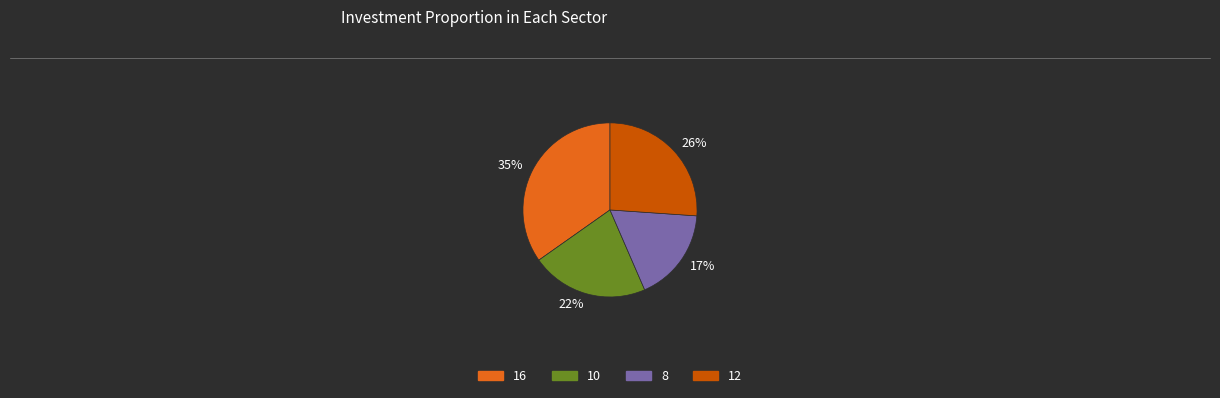

What percentage is the 35% slice, to the nearest percent?

35%